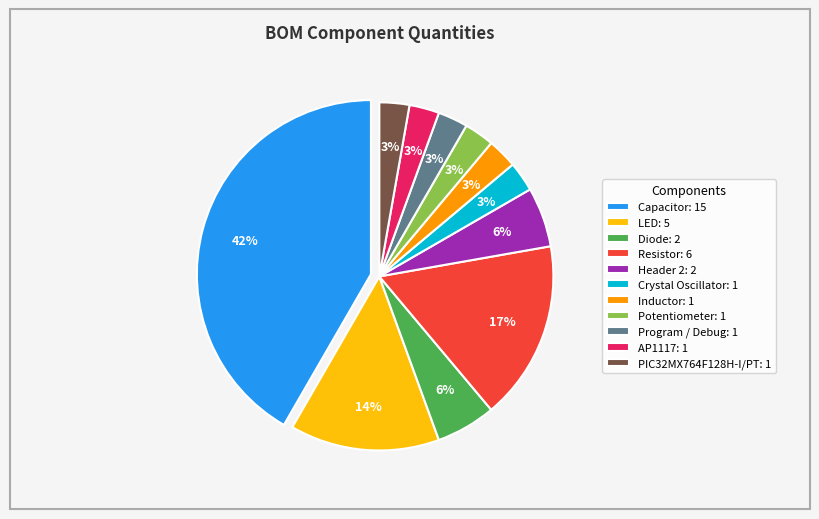

To the nearest percent, what percentage of the pie is Header 2?

6%